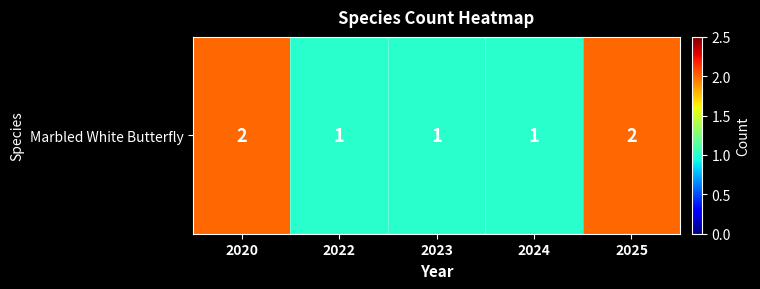

List the labels in order of value, largest first.

2020, 2025, 2022, 2023, 2024